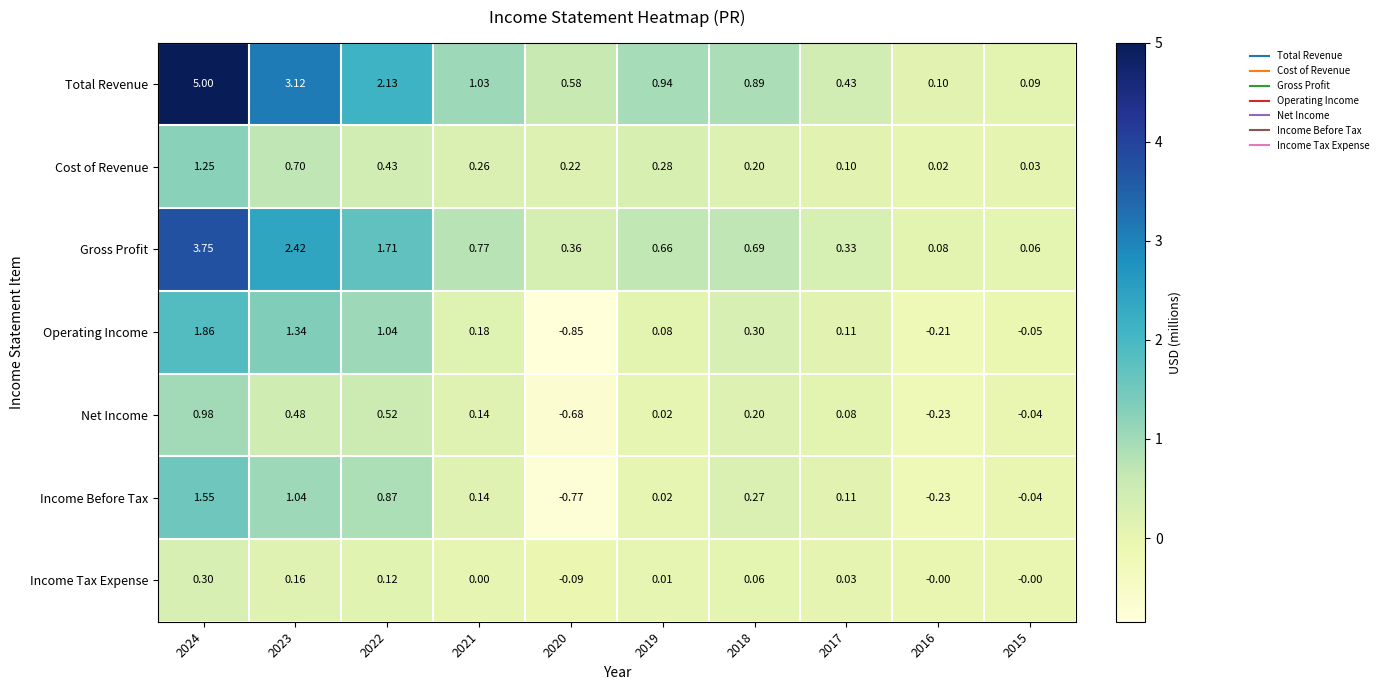

Which series has the widest spread of values?

Total Revenue